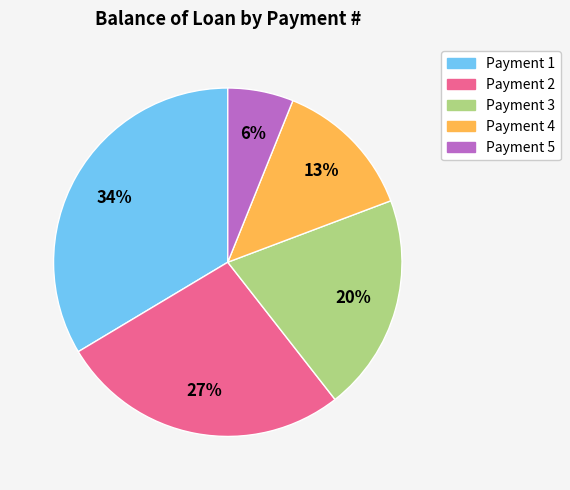

Is it true that Payment 5 is 6% of the pie?

True